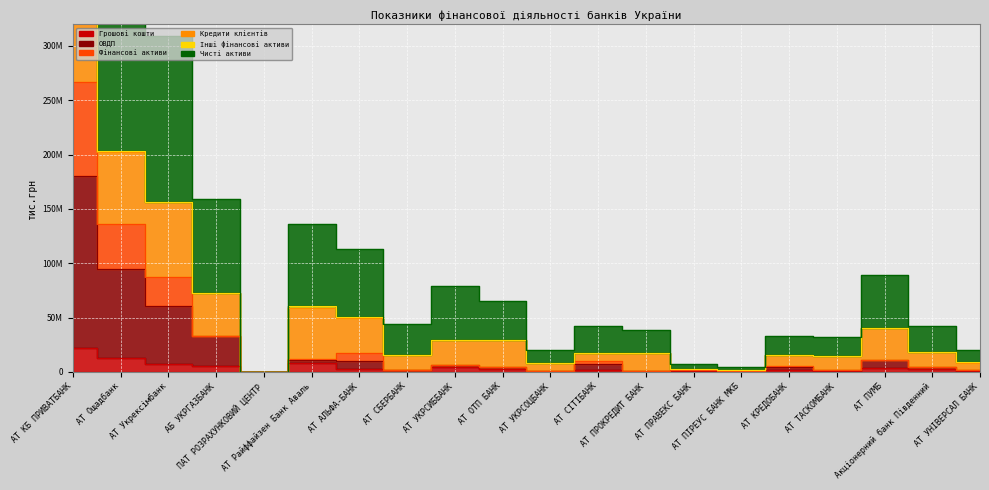

Is it true that ОВДП equals 8692283.3 at АТ ОТП БАНК?

False